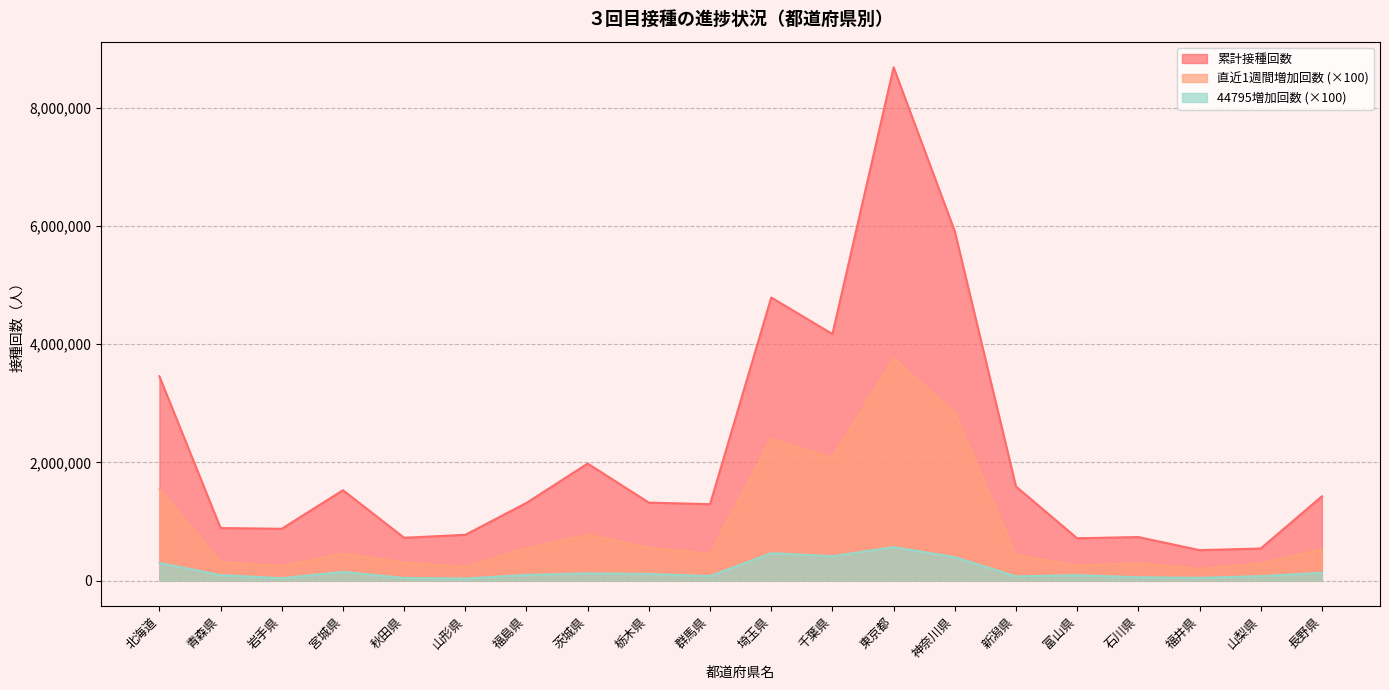

Is it true that 累計接種回数 equals 1148903 at 秋田県?

False